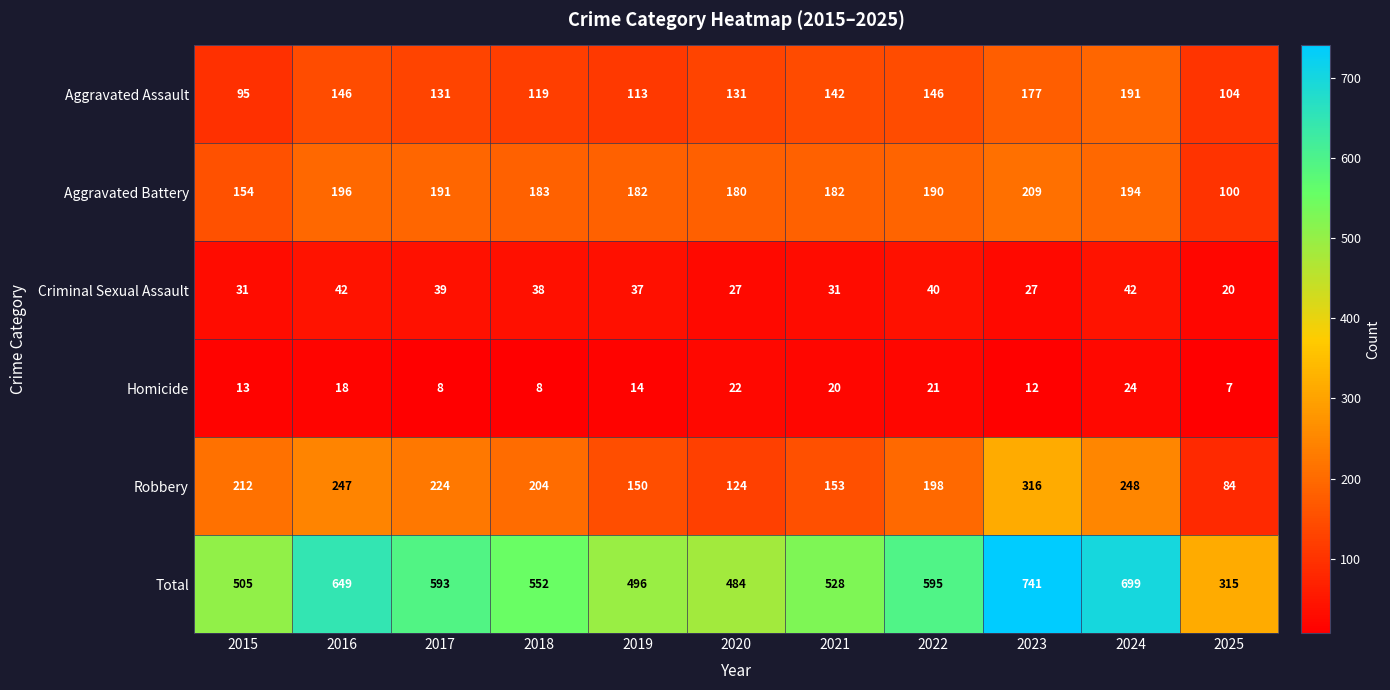

At which category does the chart reach its minimum across all series?

2025